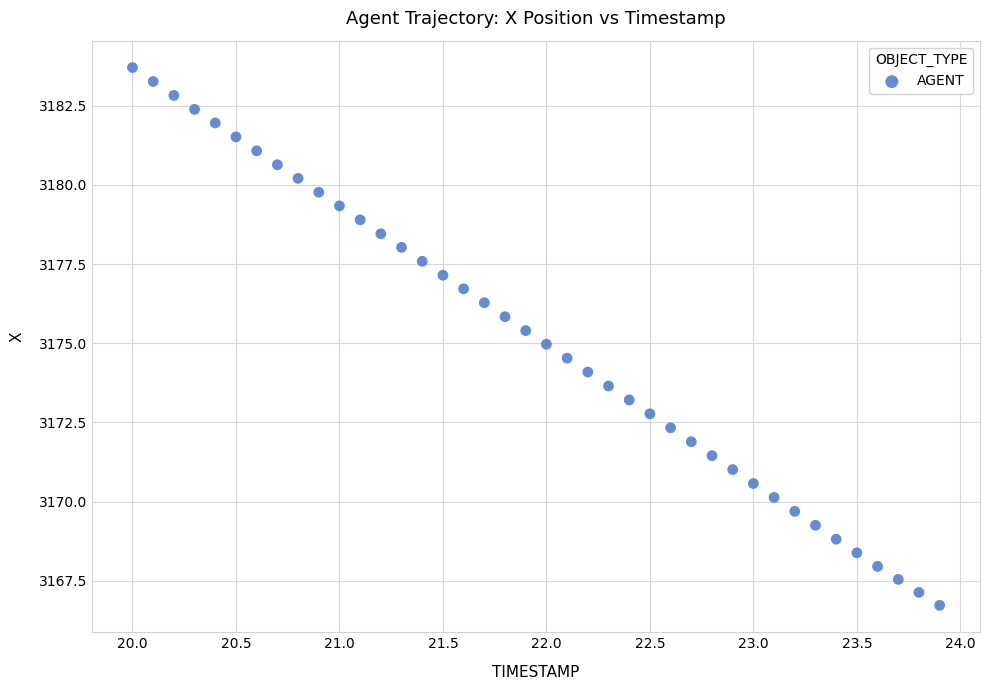

What is the range of Y values (max minus min)?

17.0